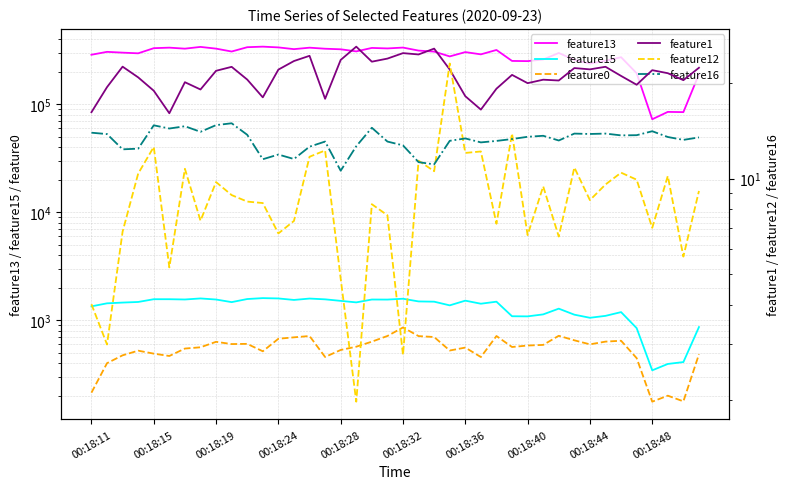

What position from the left is 27?

28